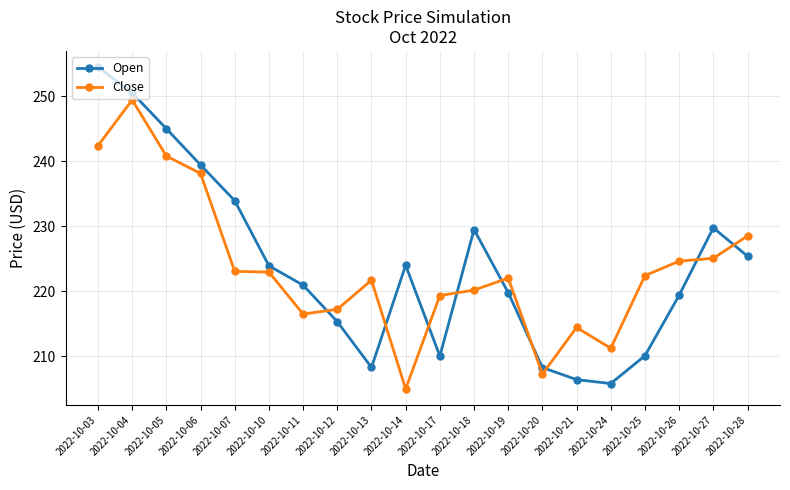

Between 2022-10-07 and 2022-10-13, which series saw the biggest shift?

Open